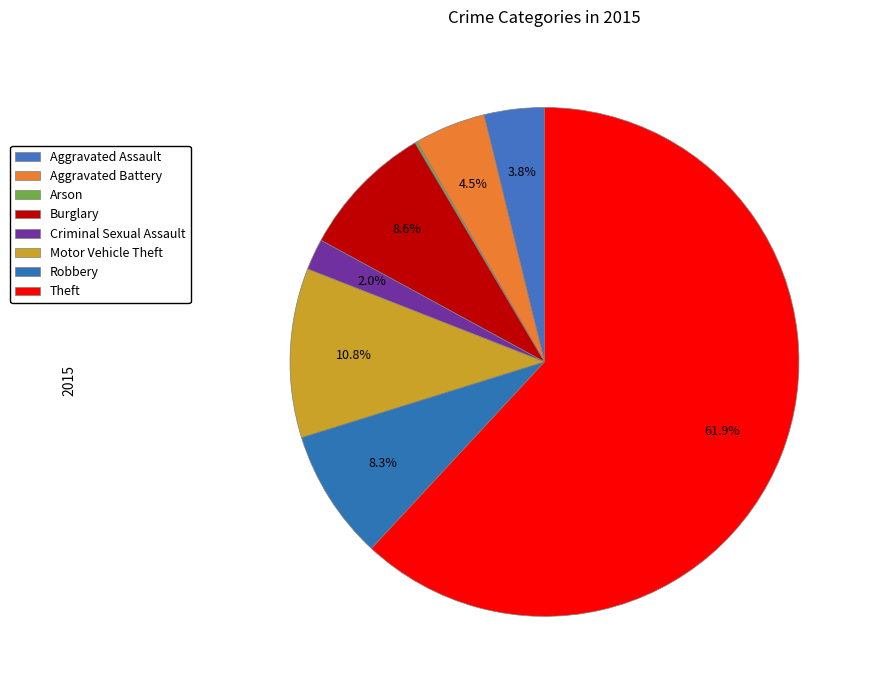

Rank the categories by value from highest to lowest.

Theft, Motor Vehicle Theft, Burglary, Robbery, Aggravated Battery, Aggravated Assault, Criminal Sexual Assault, Arson